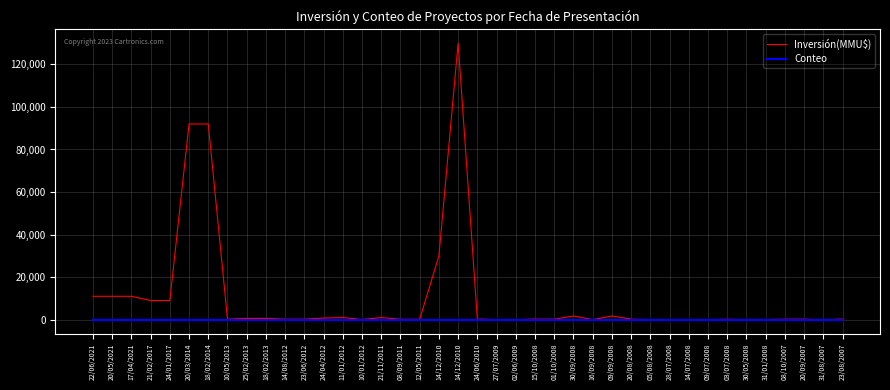

Which series changed the most between 14/08/2012 and 01/10/2008?

Inversión(MMU$)